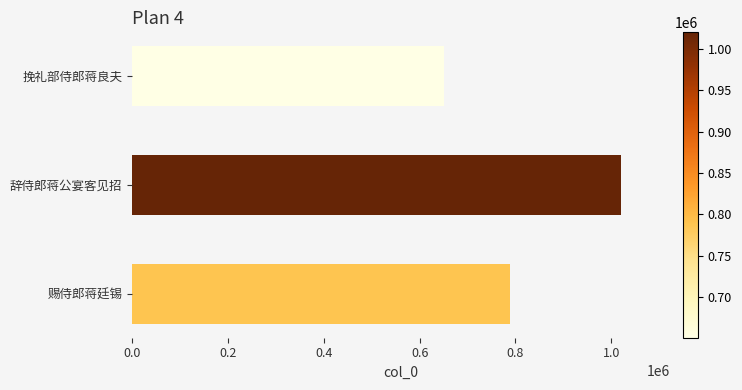

Which has a higher value, 赐侍郎蒋廷锡 or 辞侍郎蒋公宴客见招?

辞侍郎蒋公宴客见招